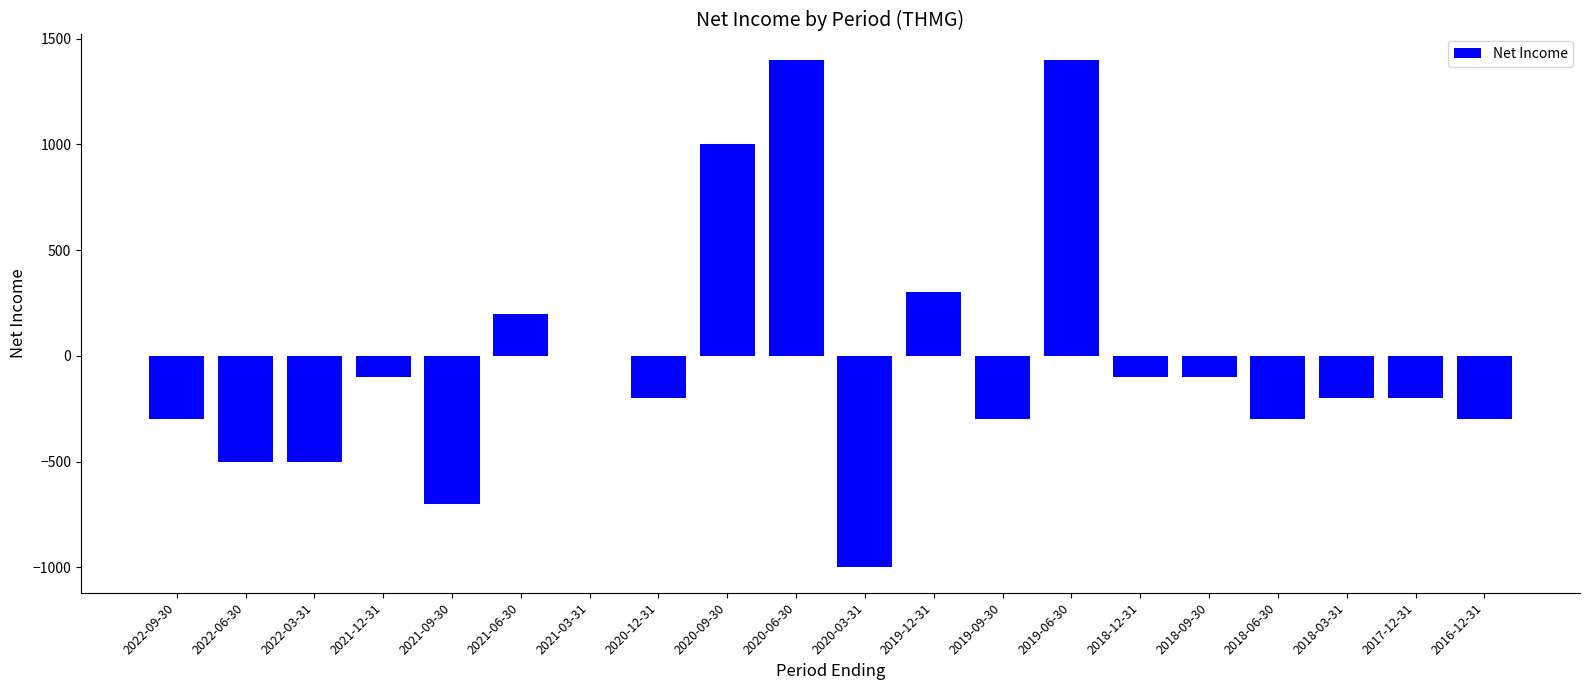

What is the maximum value shown in the chart?

1400